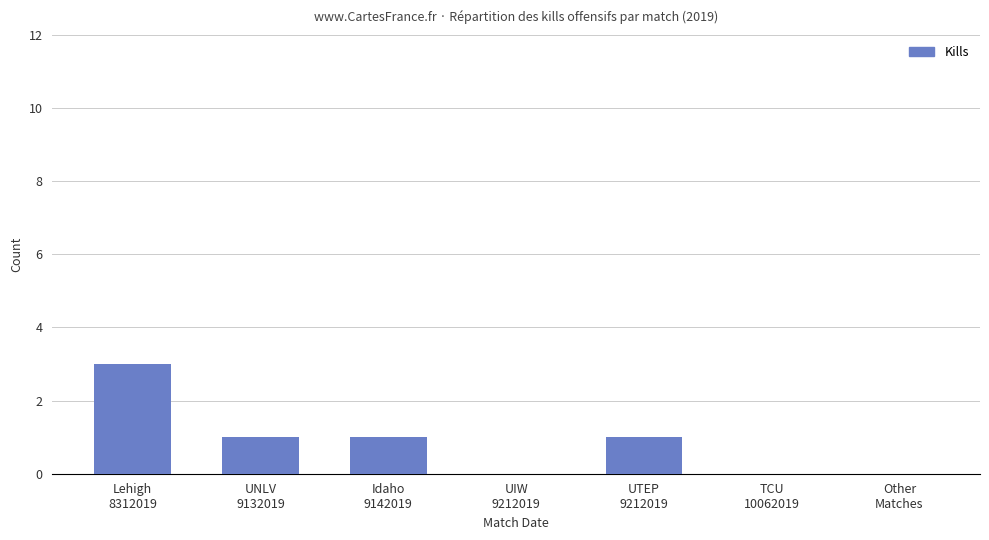

Read the value at UTEP
9212019.

1